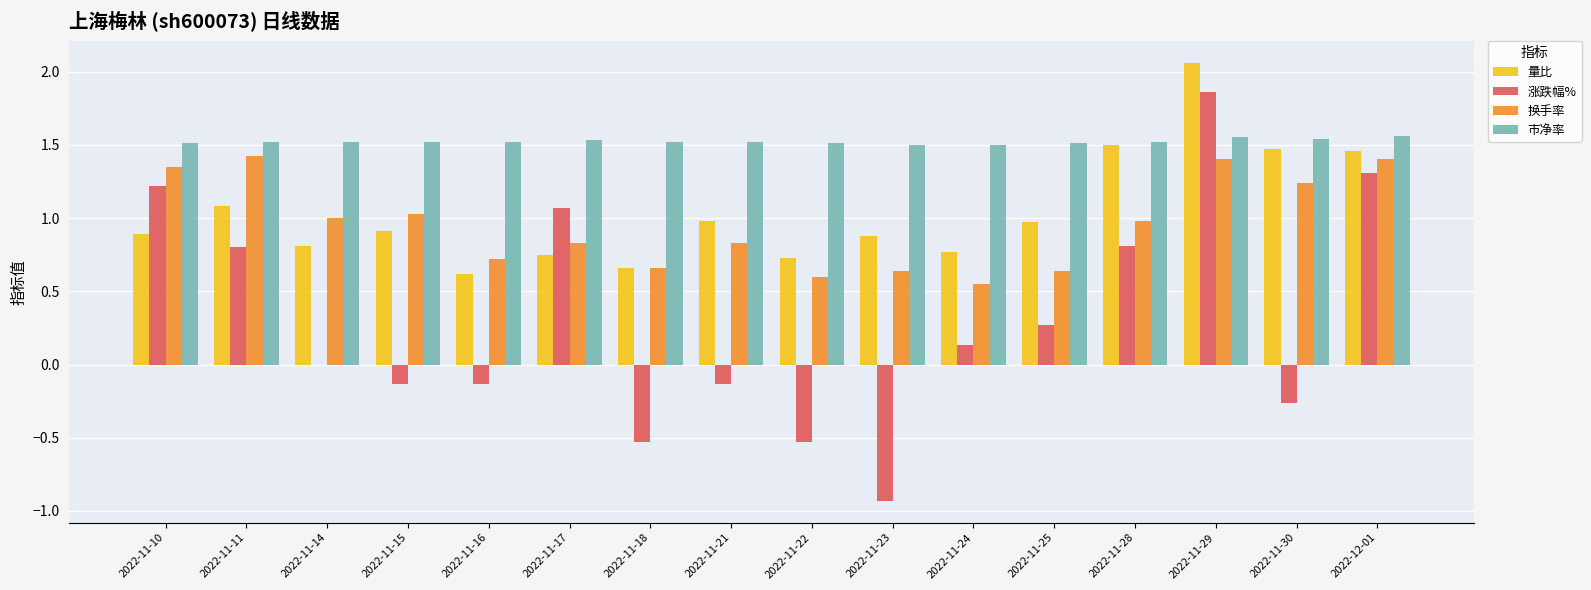

Which series has the largest total across all categories?

市净率